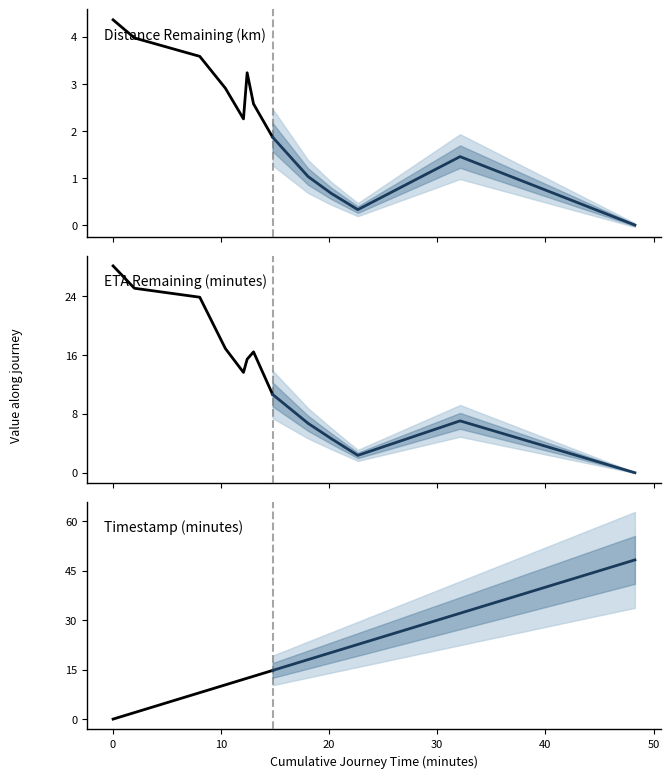

The distance_remaining_km series shows 2.5 at 60. True or false?

False